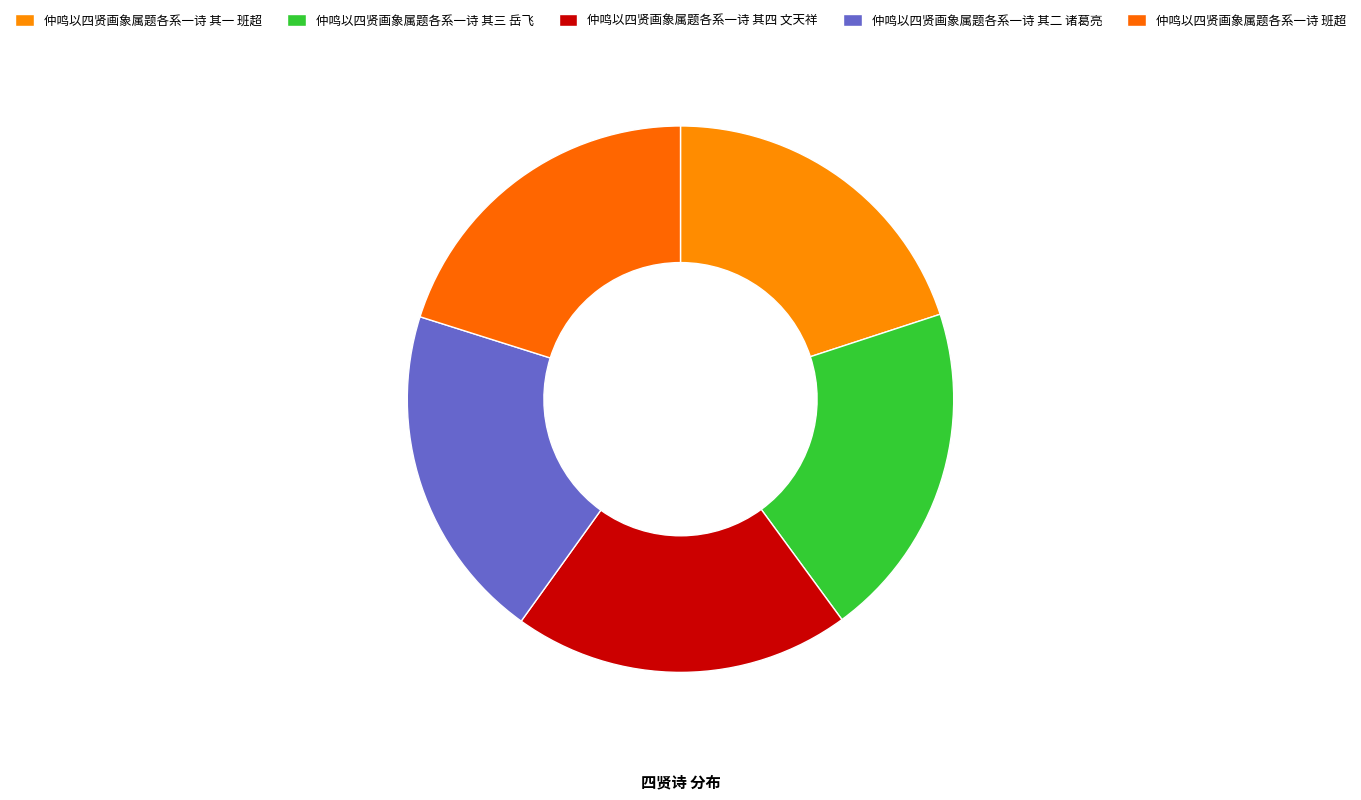

To the nearest percent, what is the combined percentage of 仲鸣以四贤画象属题各系一诗 其一 班超 and 仲鸣以四贤画象属题各系一诗 班超?

40%